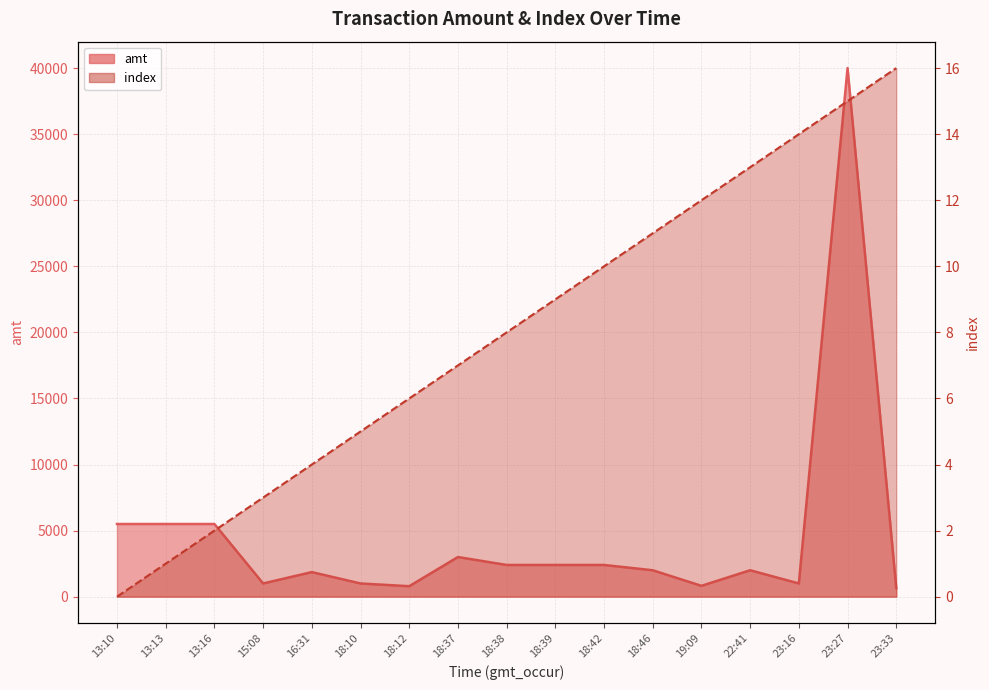

How many lines are shown in the chart?

2